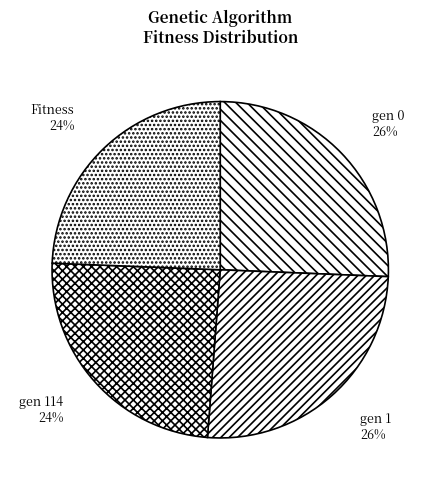

Approximately how many times larger is the value at gen 114 compared to Fitness?

1.0